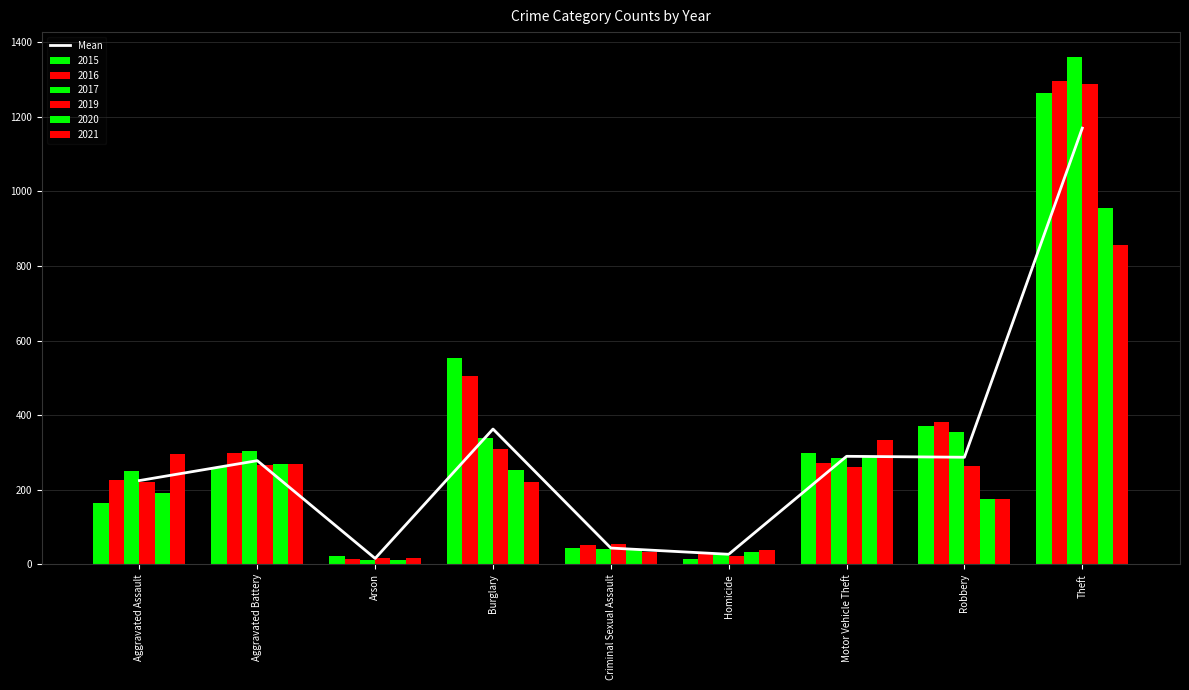

What is the value of the 1st bar from the left?

224.5